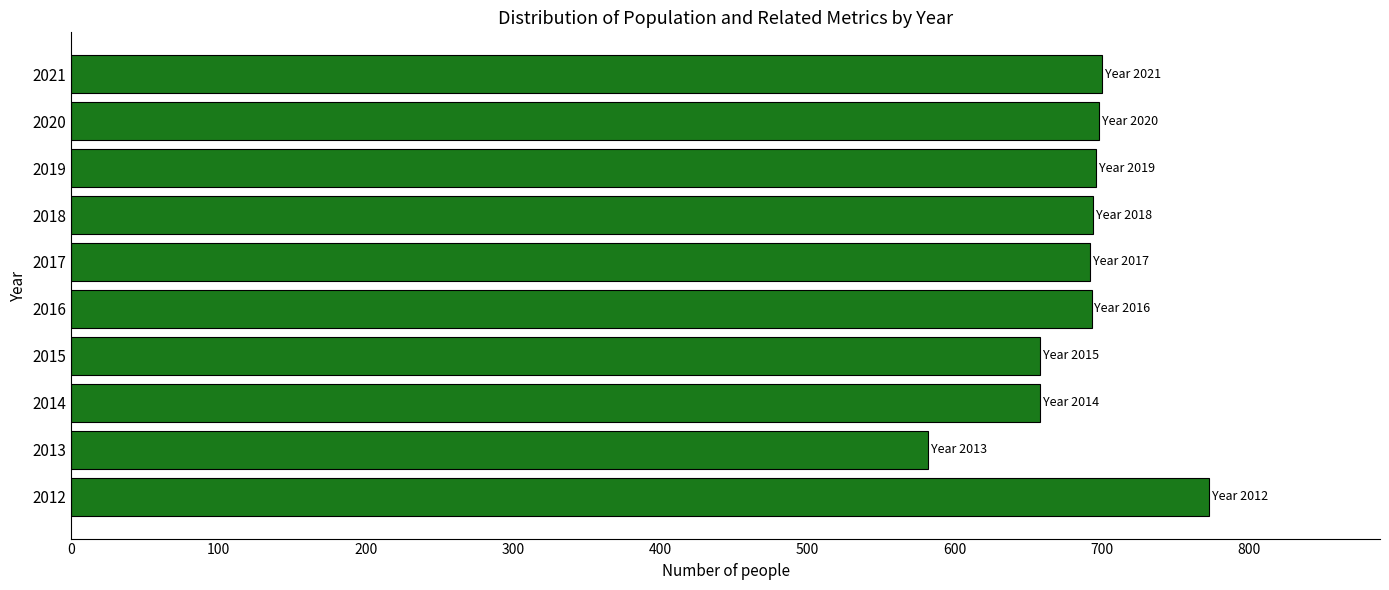

Which has a higher value, 2013 or 2016?

2016